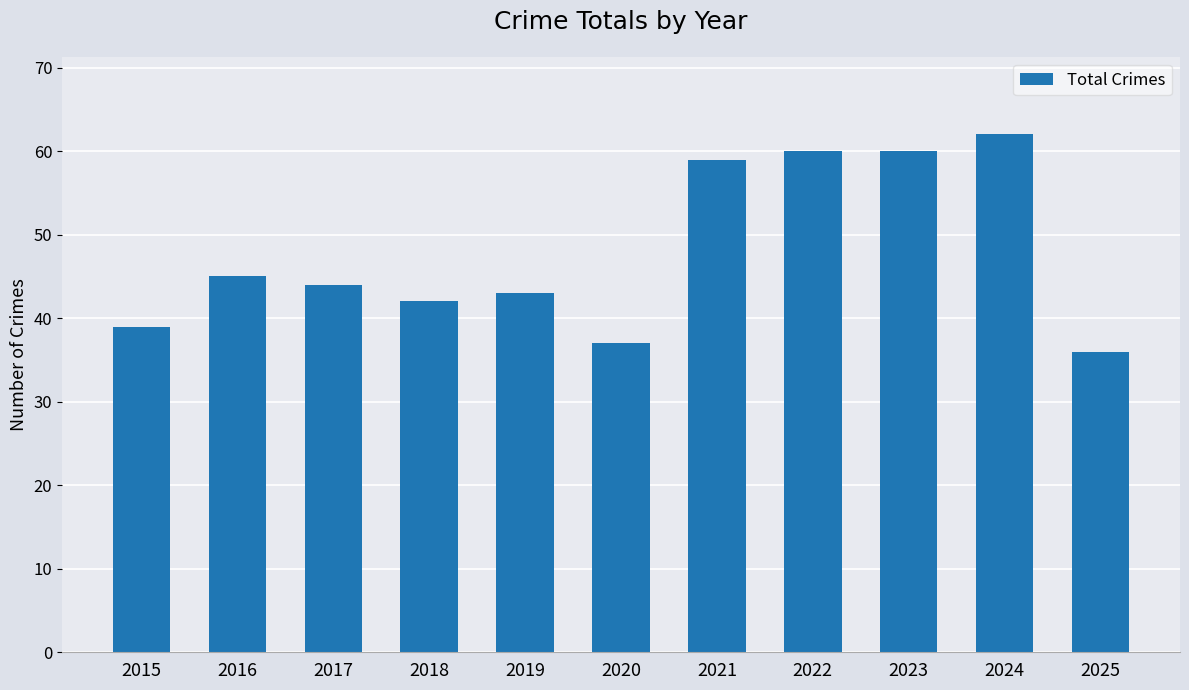

How many data points are less than 44?

5